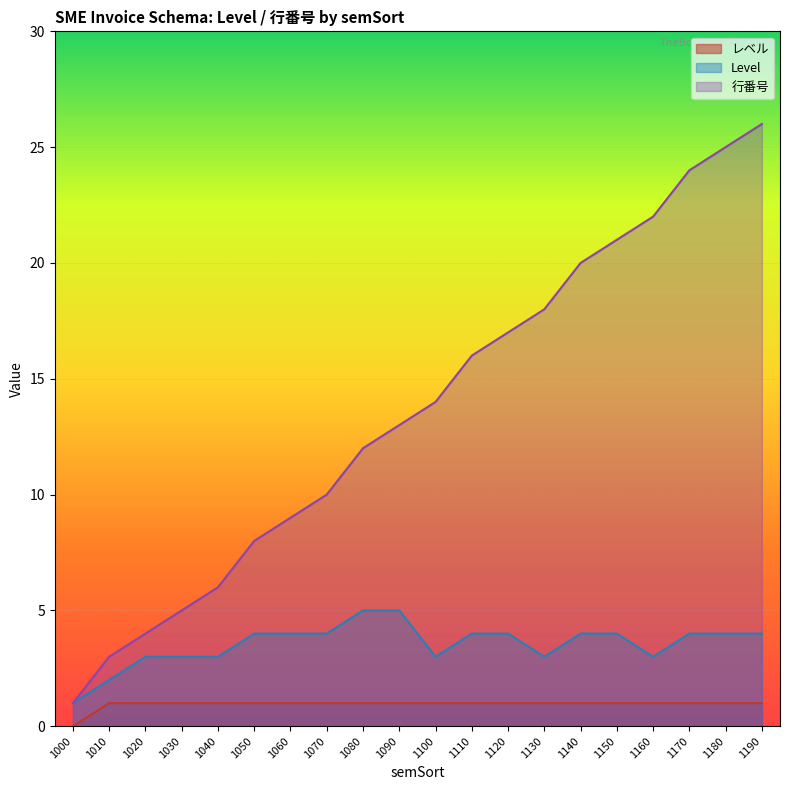

At 1040, list the series in order from smallest to largest.

レベル, Level, 行番号